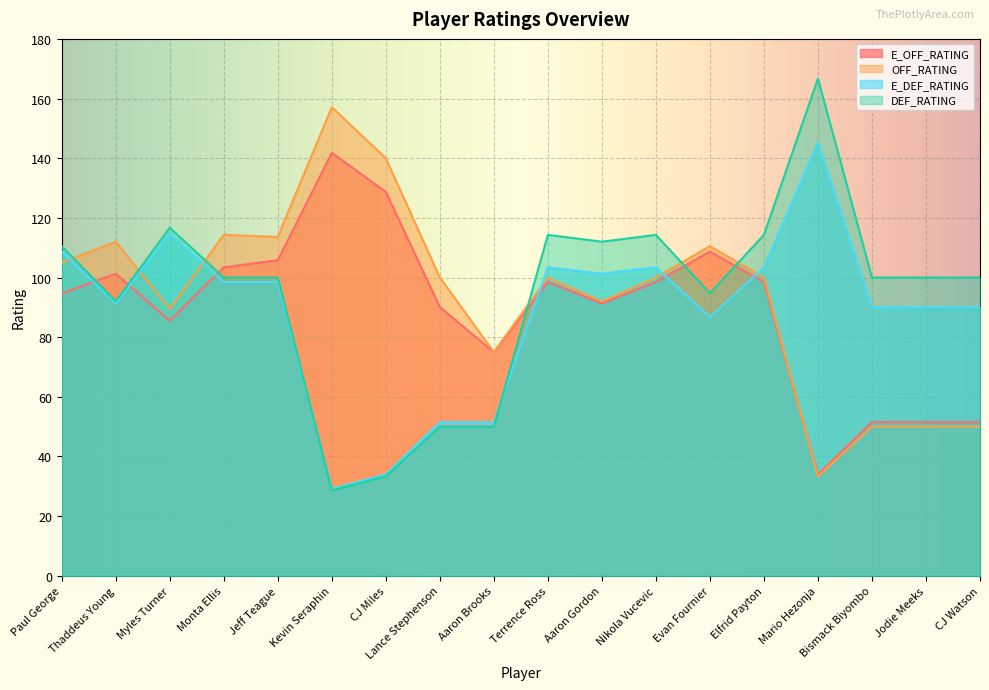

How many intersections are there between OFF_RATING and E_OFF_RATING?

1